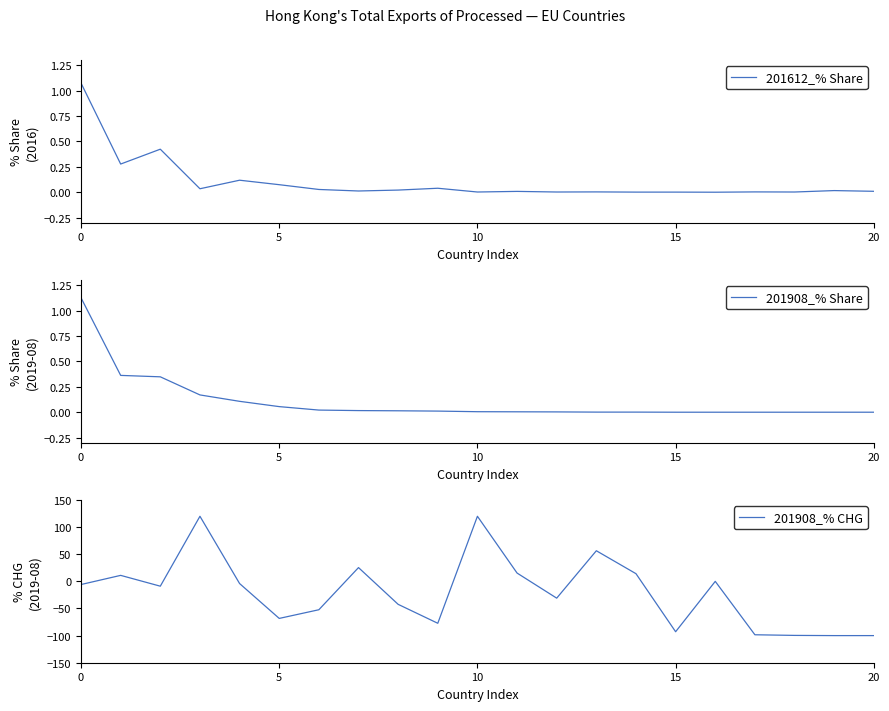

True or false: 201612_% Share has a value of 0.0 at 15.

True